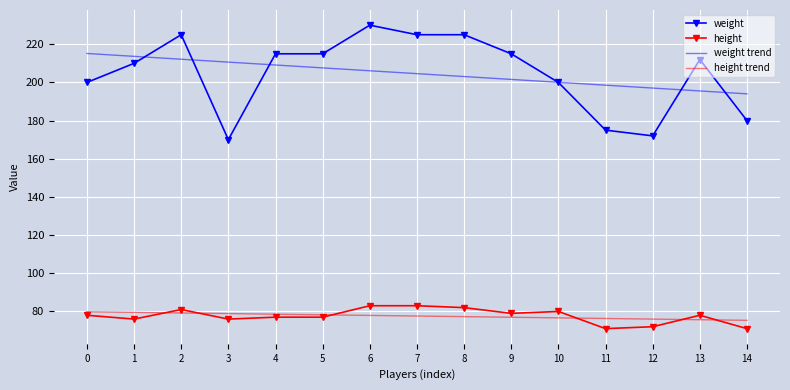

How many values in the weight series are below 212?

7